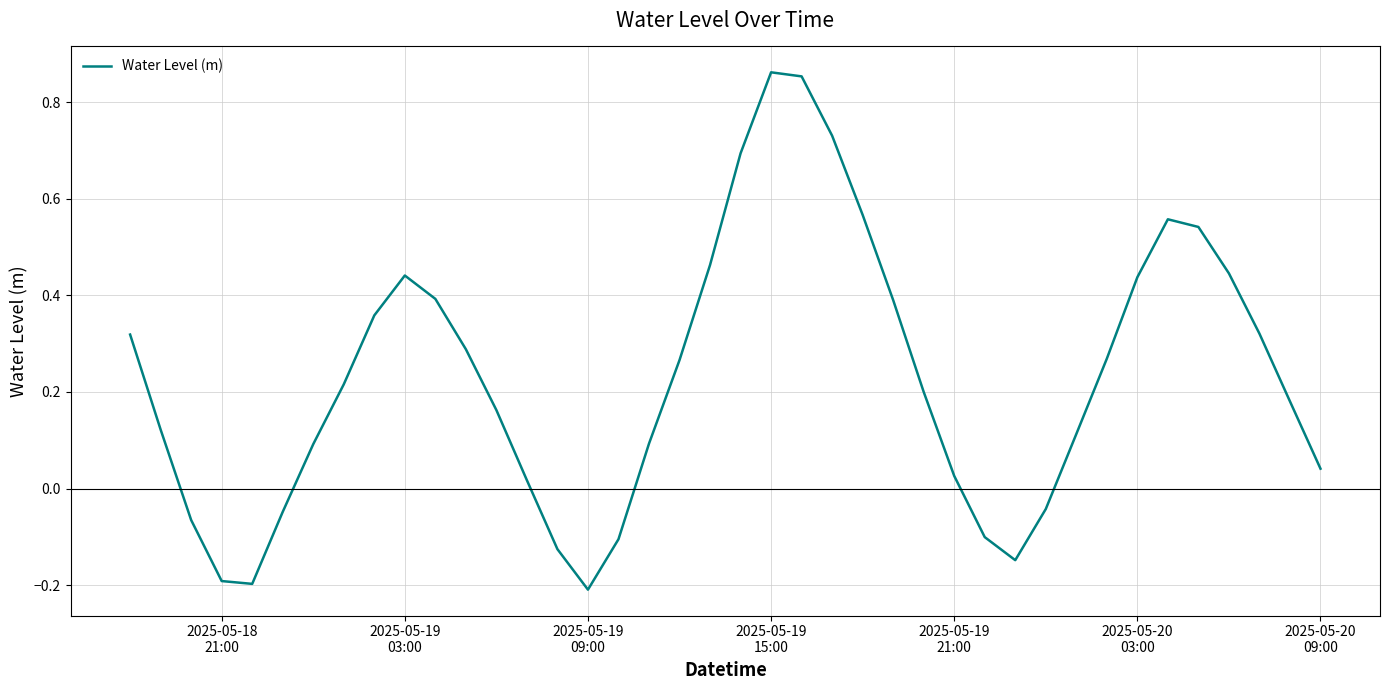

What is the difference between the maximum and minimum values?

1.1